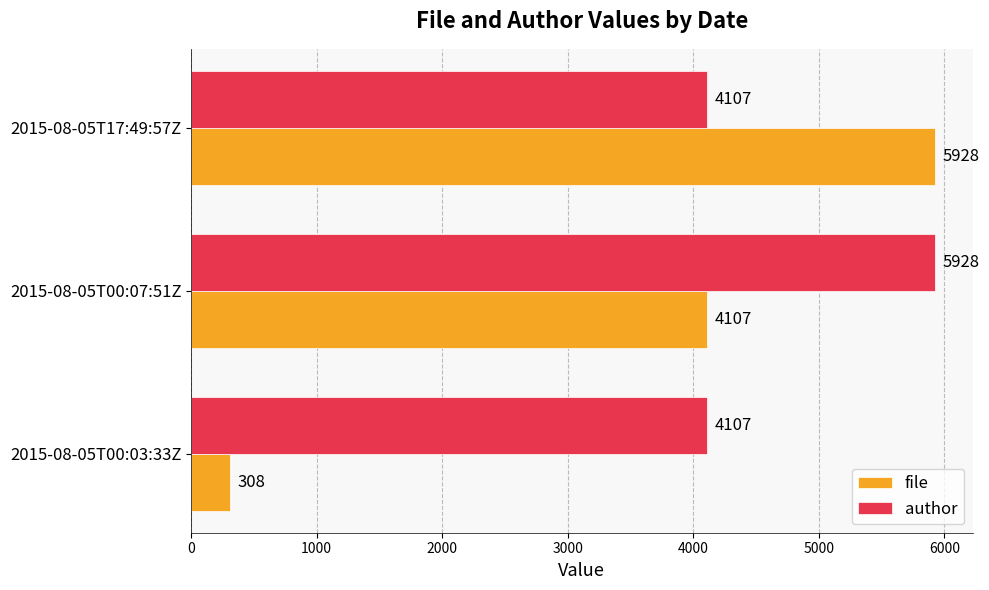

Which series has the largest range (max minus min)?

file